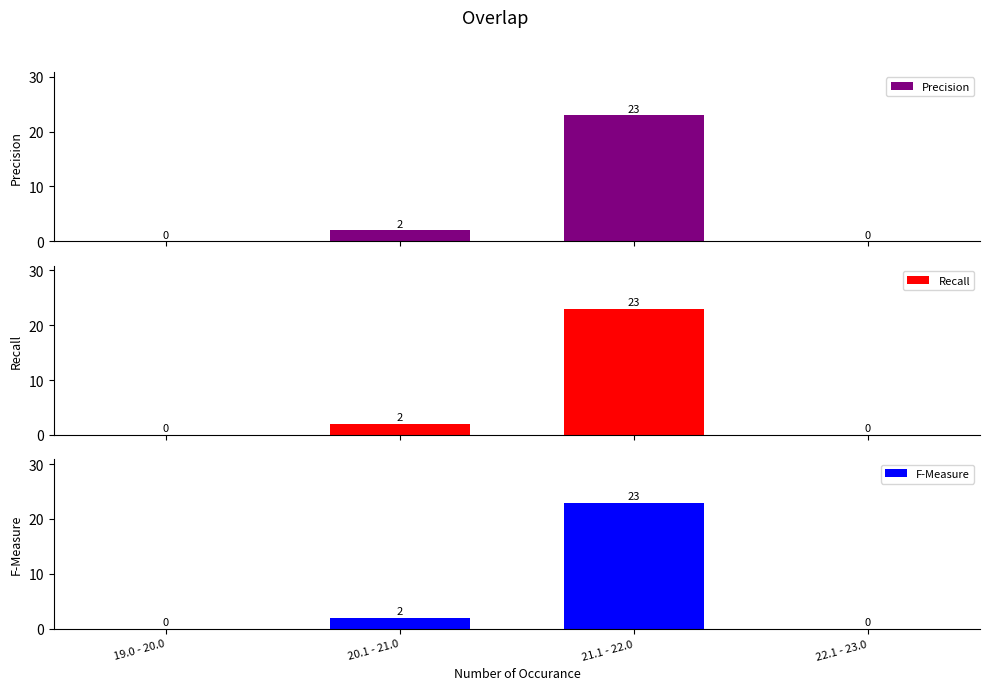

Which category has the lowest value across all series?

19.0 - 20.0